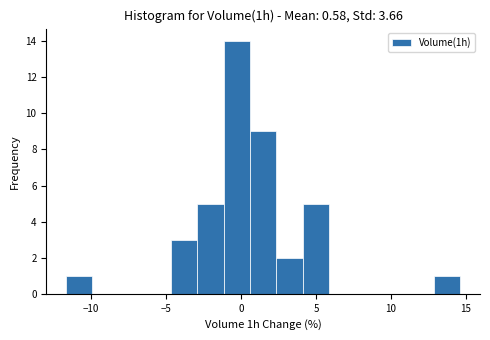

Around what value on the x-axis is the tallest bar? Give the approximate position of its centre, as read against the axis.

-0.5